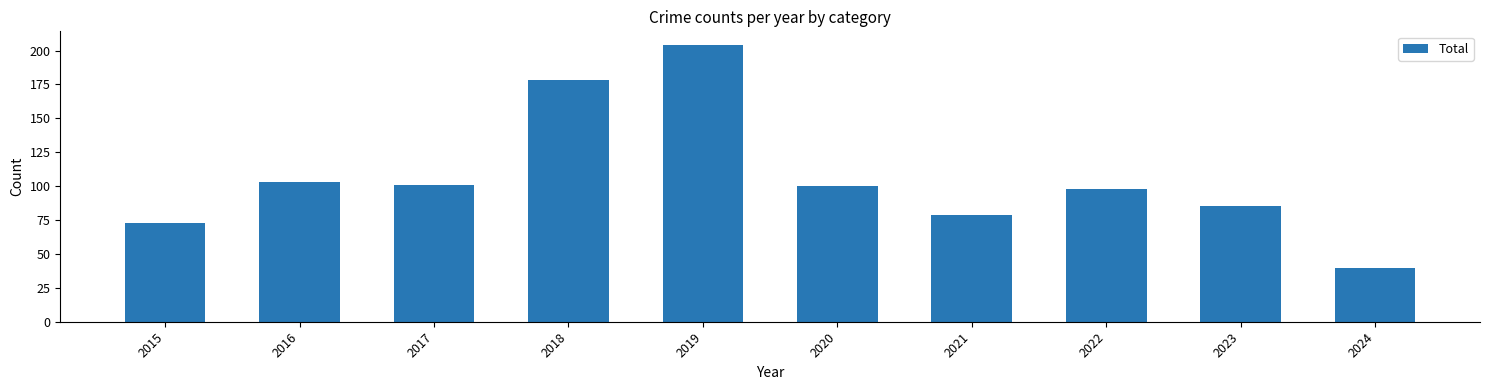

What is the sum of the values at 2021 and 2019?

283